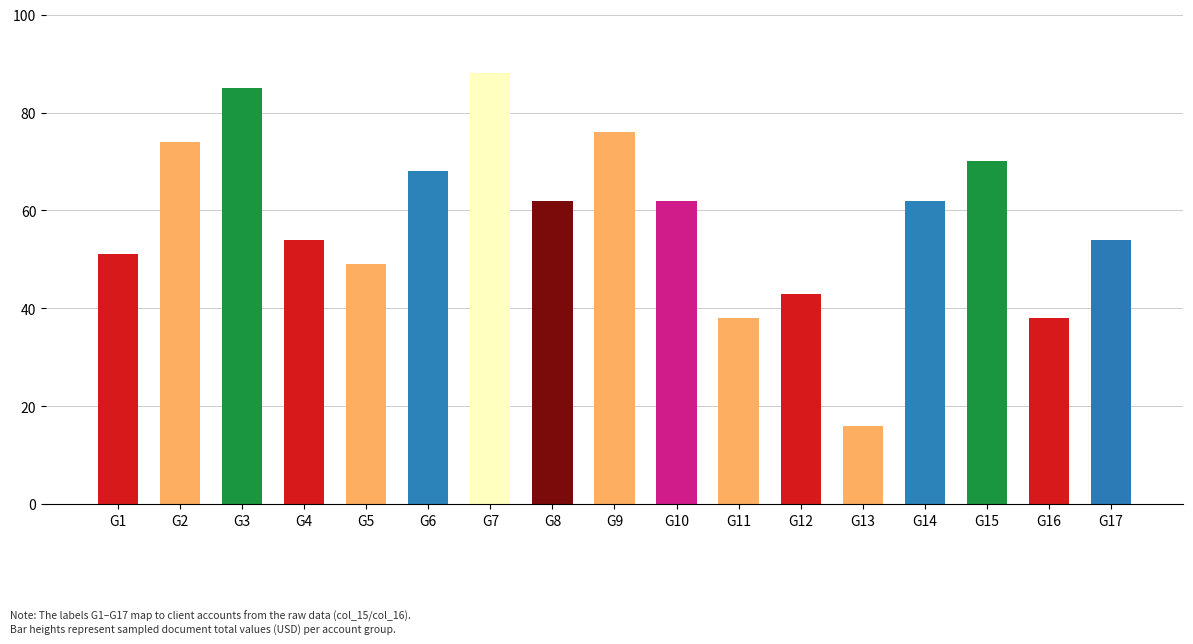

At which label is the value closest to 52?

G1